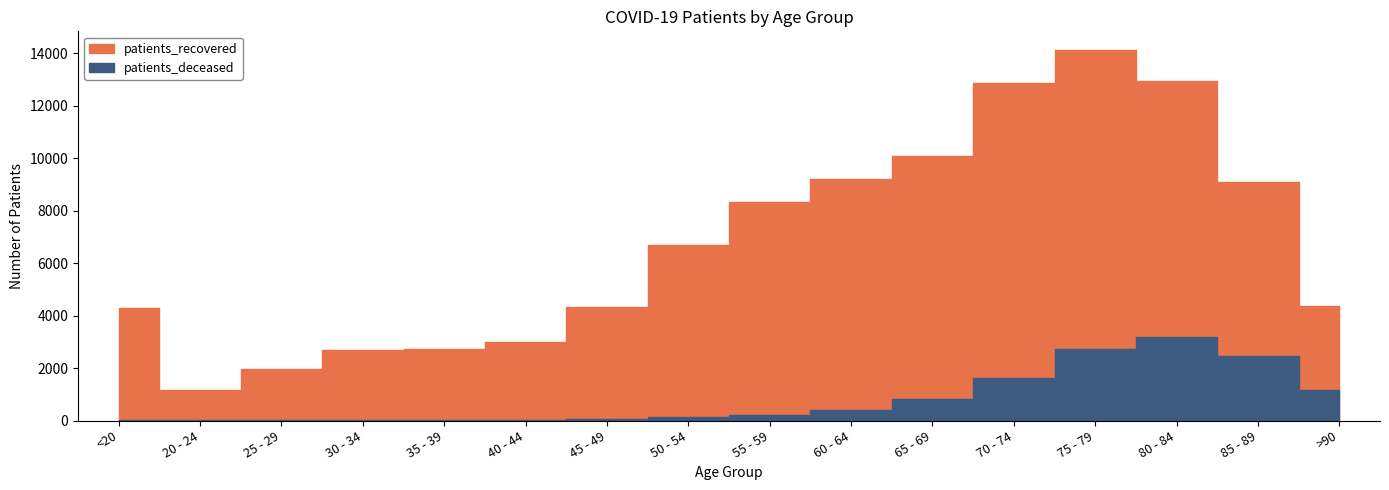

True or false: patients_recovered and patients_deceased cross at least once.

False